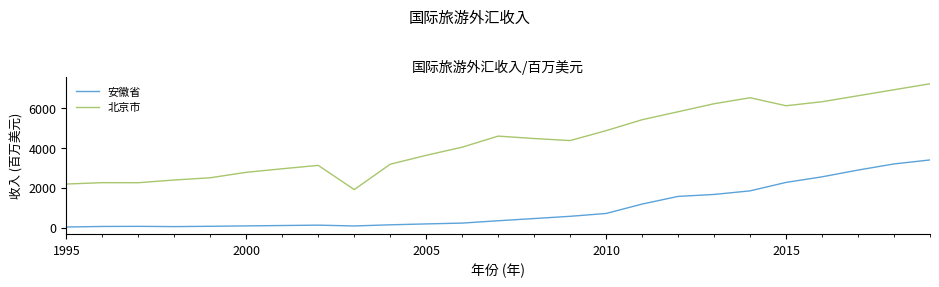

Rank the series by their maximum value, from lowest to highest.

安徽省, 北京市